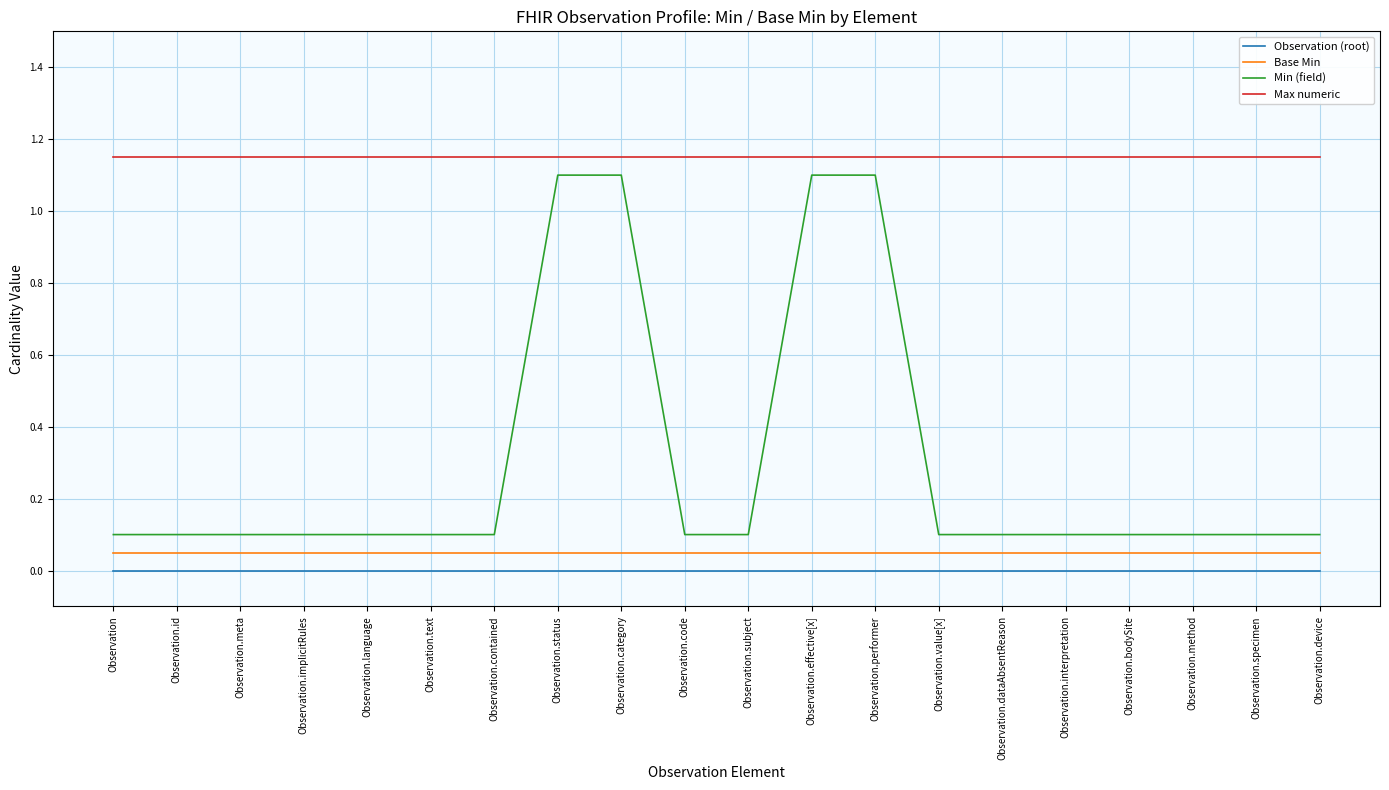

Rank the categories by Max numeric value from highest to lowest.

Observation, Observation.id, Observation.meta, Observation.implicitRules, Observation.language, Observation.text, Observation.contained, Observation.status, Observation.category, Observation.code, Observation.subject, Observation.effective[x], Observation.performer, Observation.value[x], Observation.dataAbsentReason, Observation.interpretation, Observation.bodySite, Observation.method, Observation.specimen, Observation.device